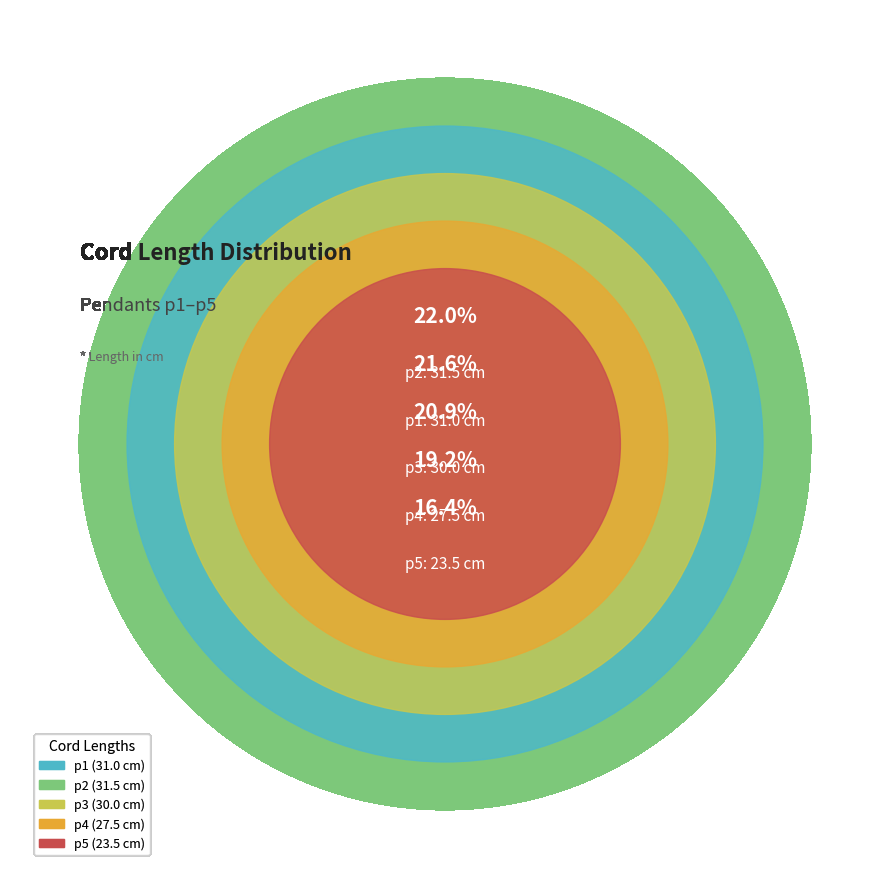

Combined, what portion of the pie is p2 and p3?

42.9%